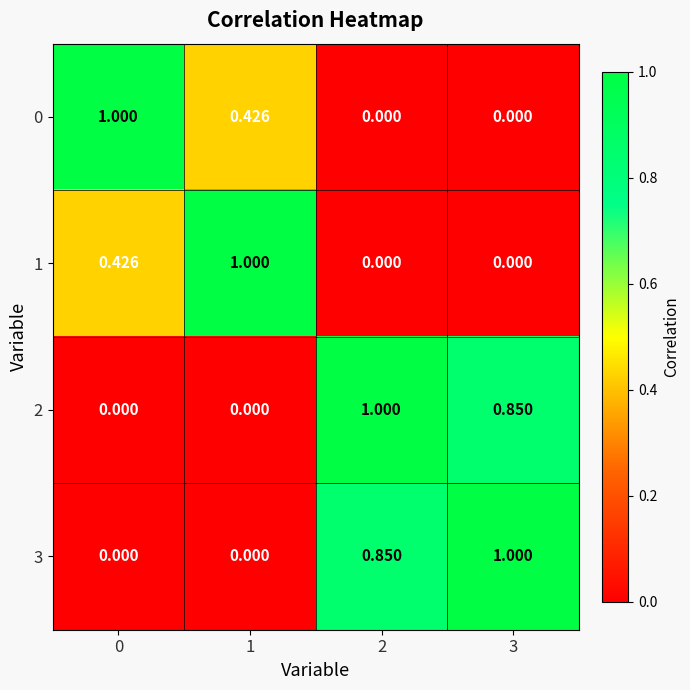

Is the value of 3 at 1 greater than the value of 2 at 3?

No